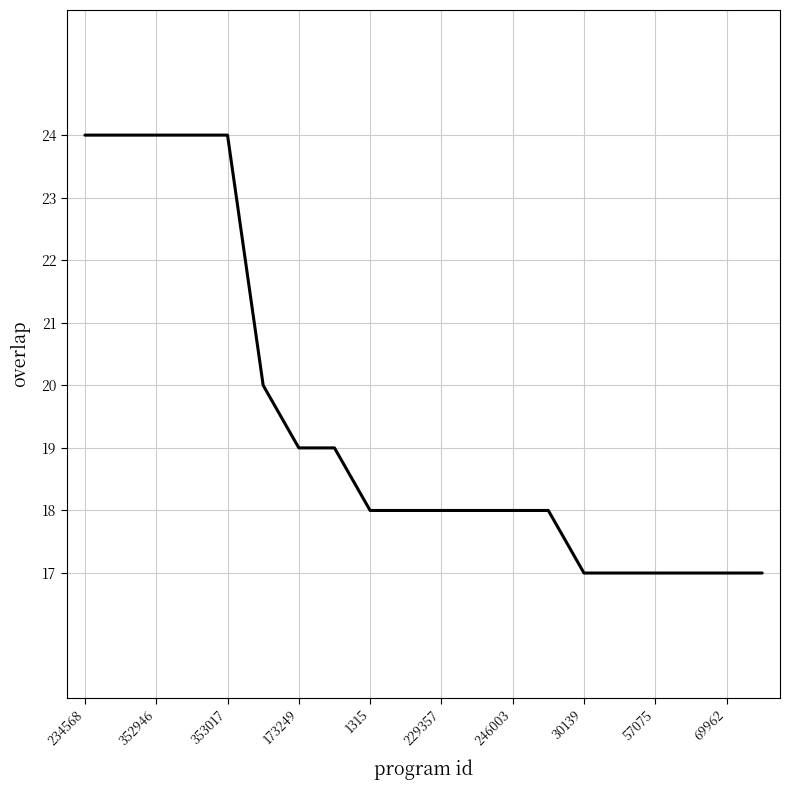

What is the maximum value shown in the chart?

24